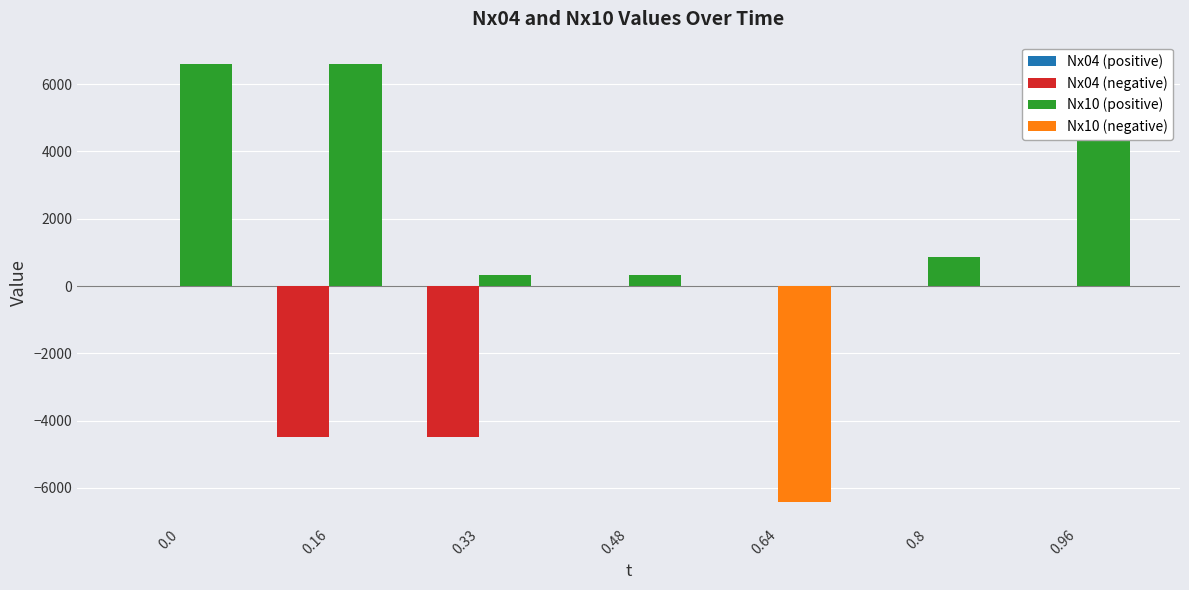

What is the spread (max minus min) of values at 0.0?

6612